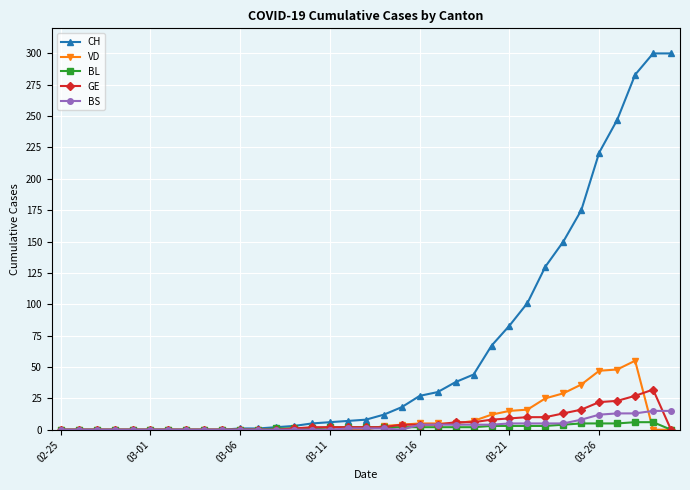

Is this an area chart (filled region under the line)?

No